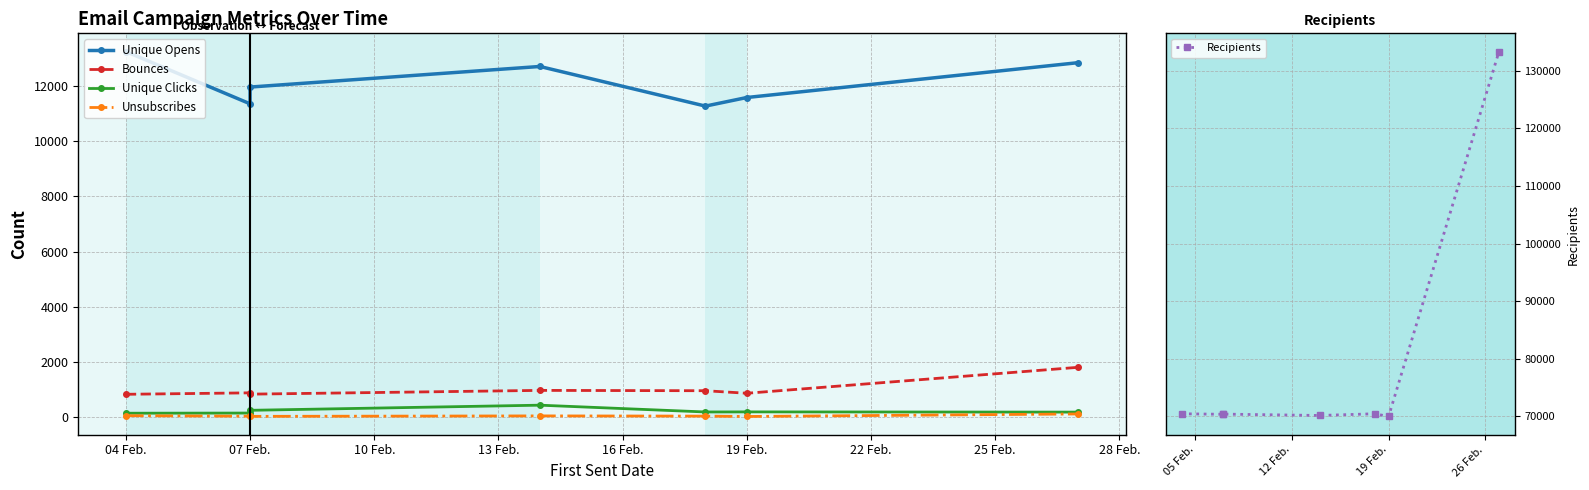

True or false: Bounces has a value of 1313 at 07 Feb..

False